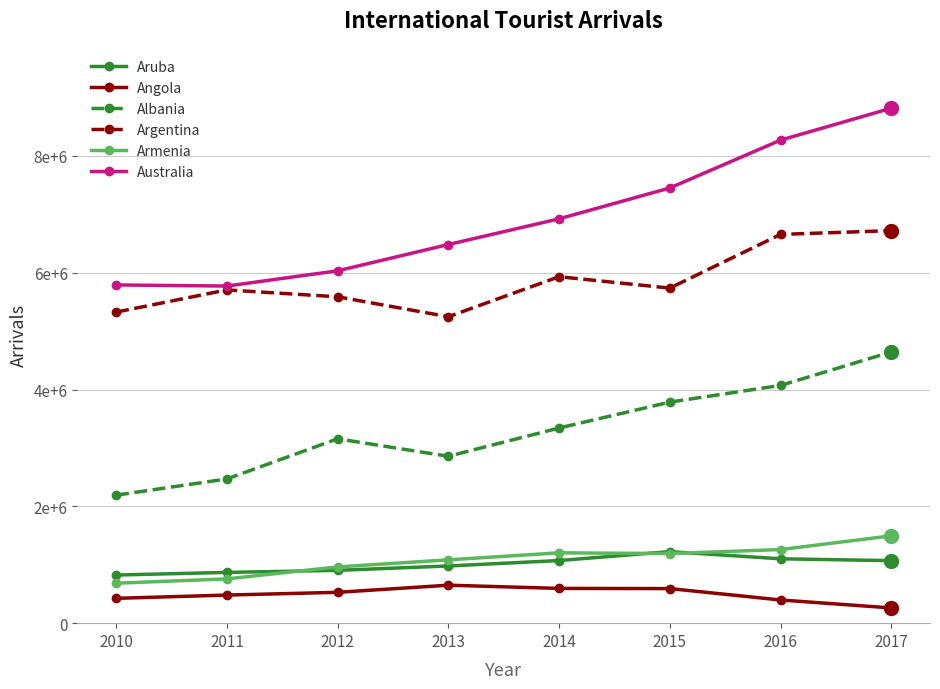

What is the difference between the second highest and second lowest values in the Armenia series?

502000